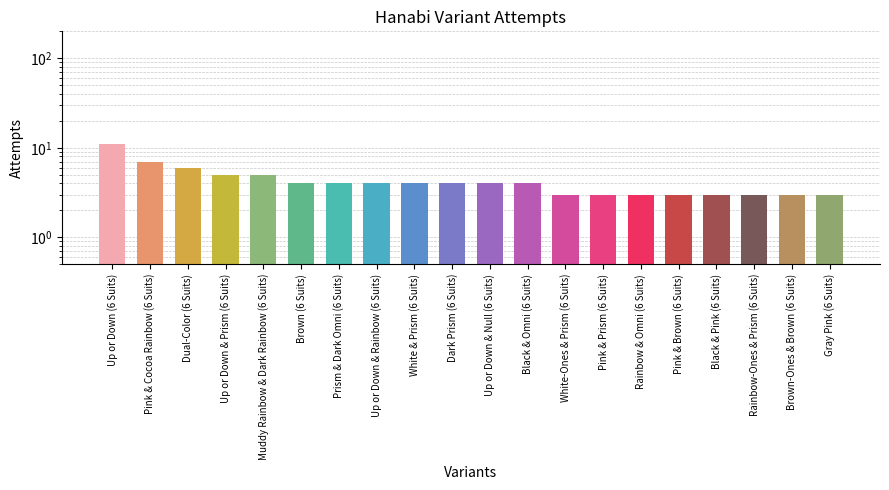

Reading left to right, list all the values displayed in this chart.

11	7	6	5	5	4	4	4	4	4	4	4	3	3	3	3	3	3	3	3